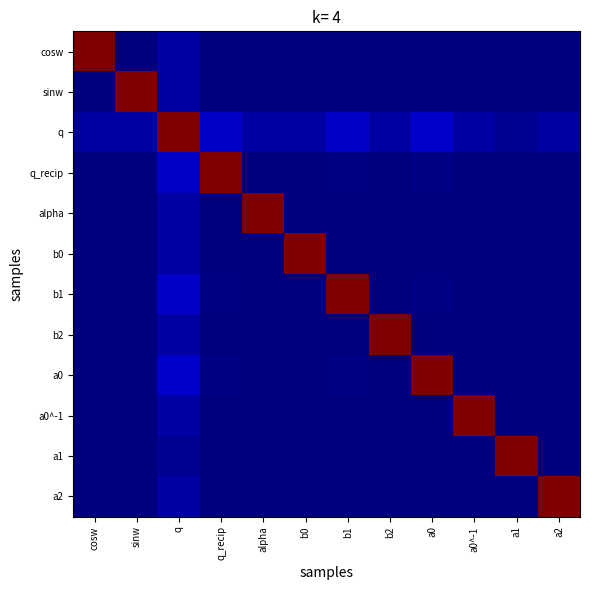

Reading left to right, what are all the values shown in this chart?

cosw: cosw=1.0	sinw=0.0	q=0.0	q_recip=0.0	alpha=0.0	b0=0.0	b1=0.0	b2=0.0	a0=0.0	a0^-1=0.0	a1=0.0	a2=0.0
sinw: cosw=0.0	sinw=1.0	q=0.0	q_recip=0.0	alpha=0.0	b0=0.0	b1=0.0	b2=0.0	a0=0.0	a0^-1=0.0	a1=0.0	a2=0.0
q: cosw=0.0	sinw=0.0	q=1.0	q_recip=0.1	alpha=0.0	b0=0.0	b1=0.1	b2=0.0	a0=0.1	a0^-1=0.0	a1=0.0	a2=0.0
q_recip: cosw=0.0	sinw=0.0	q=0.1	q_recip=1.0	alpha=0.0	b0=0.0	b1=0.0	b2=0.0	a0=0.0	a0^-1=0.0	a1=0.0	a2=0.0
alpha: cosw=0.0	sinw=0.0	q=0.0	q_recip=0.0	alpha=1.0	b0=0.0	b1=0.0	b2=0.0	a0=0.0	a0^-1=0.0	a1=0.0	a2=0.0
b0: cosw=0.0	sinw=0.0	q=0.0	q_recip=0.0	alpha=0.0	b0=1.0	b1=0.0	b2=0.0	a0=0.0	a0^-1=0.0	a1=0.0	a2=0.0
b1: cosw=0.0	sinw=0.0	q=0.1	q_recip=0.0	alpha=0.0	b0=0.0	b1=1.0	b2=0.0	a0=0.0	a0^-1=0.0	a1=0.0	a2=0.0
b2: cosw=0.0	sinw=0.0	q=0.0	q_recip=0.0	alpha=0.0	b0=0.0	b1=0.0	b2=1.0	a0=0.0	a0^-1=0.0	a1=0.0	a2=0.0
a0: cosw=0.0	sinw=0.0	q=0.1	q_recip=0.0	alpha=0.0	b0=0.0	b1=0.0	b2=0.0	a0=1.0	a0^-1=0.0	a1=0.0	a2=0.0
a0^-1: cosw=0.0	sinw=0.0	q=0.0	q_recip=0.0	alpha=0.0	b0=0.0	b1=0.0	b2=0.0	a0=0.0	a0^-1=1.0	a1=0.0	a2=0.0
a1: cosw=0.0	sinw=0.0	q=0.0	q_recip=0.0	alpha=0.0	b0=0.0	b1=0.0	b2=0.0	a0=0.0	a0^-1=0.0	a1=1.0	a2=0.0
a2: cosw=0.0	sinw=0.0	q=0.0	q_recip=0.0	alpha=0.0	b0=0.0	b1=0.0	b2=0.0	a0=0.0	a0^-1=0.0	a1=0.0	a2=1.0